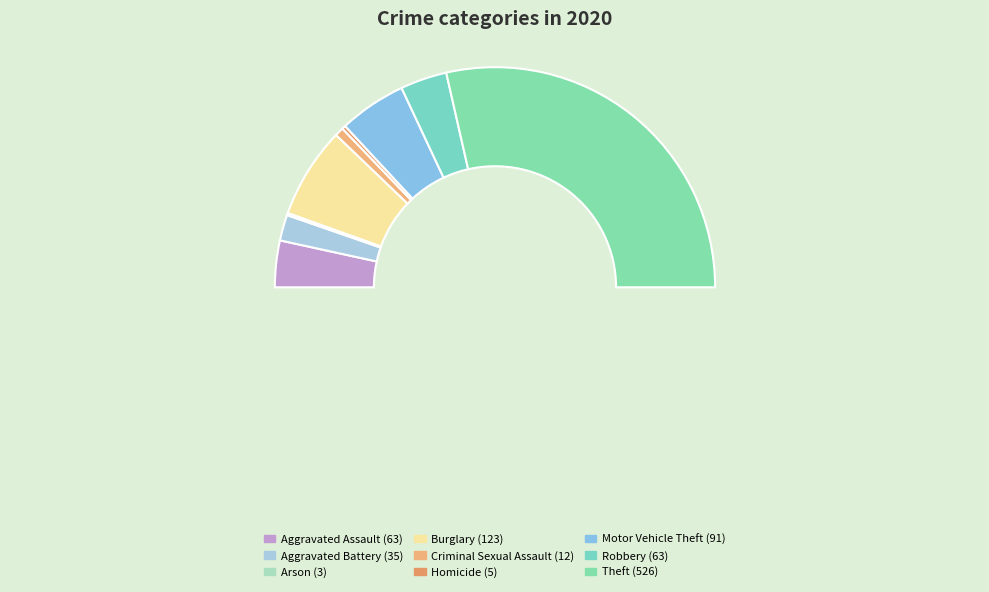

Count the number of slices in the pie.

9